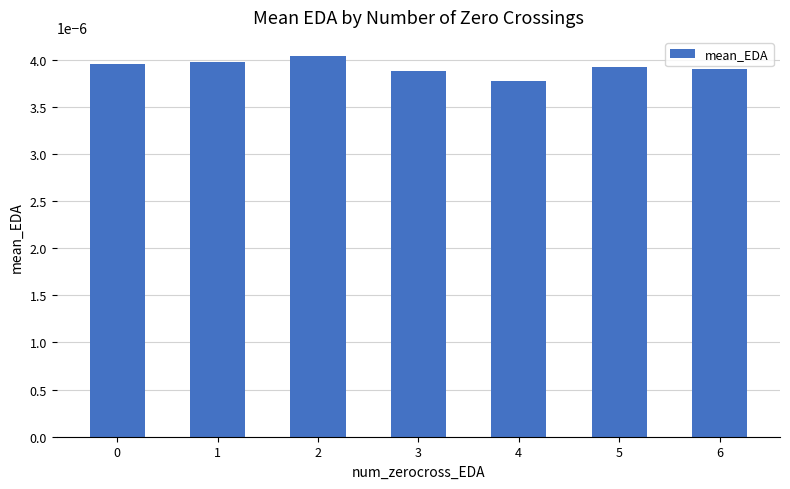

Are the bars grouped side by side (vs. stacked)?

No